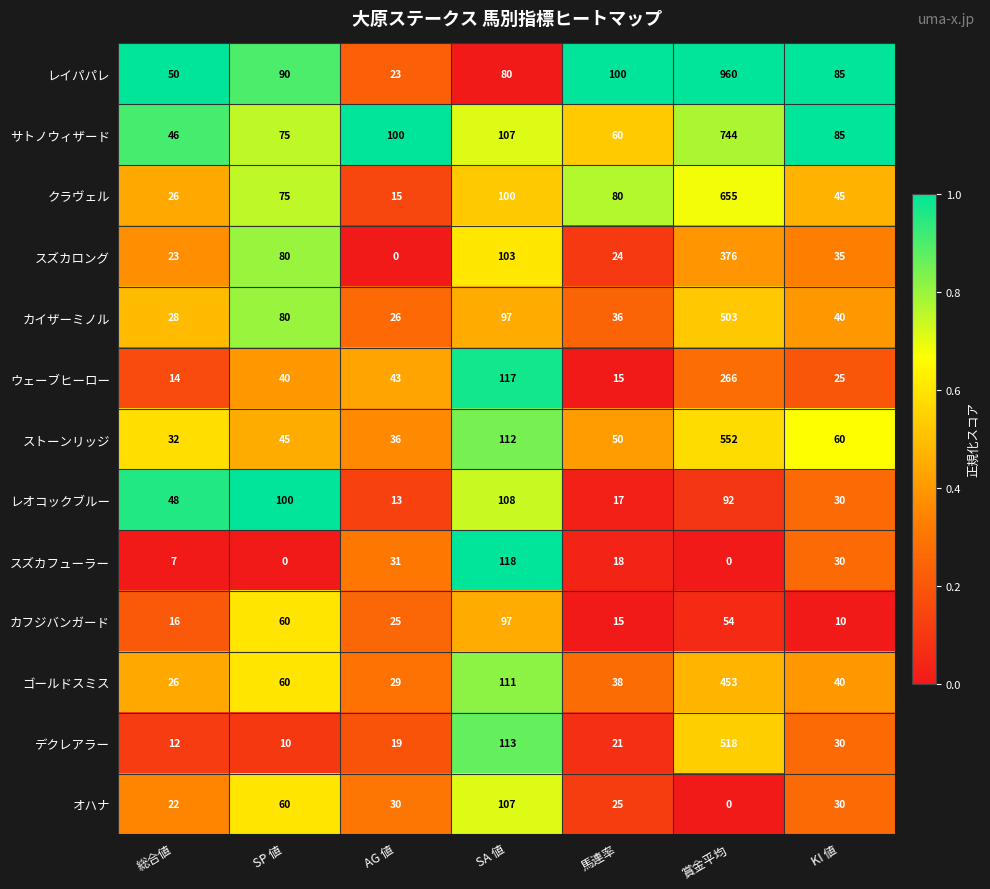

Which series has the largest total across all categories?

レイパパレ